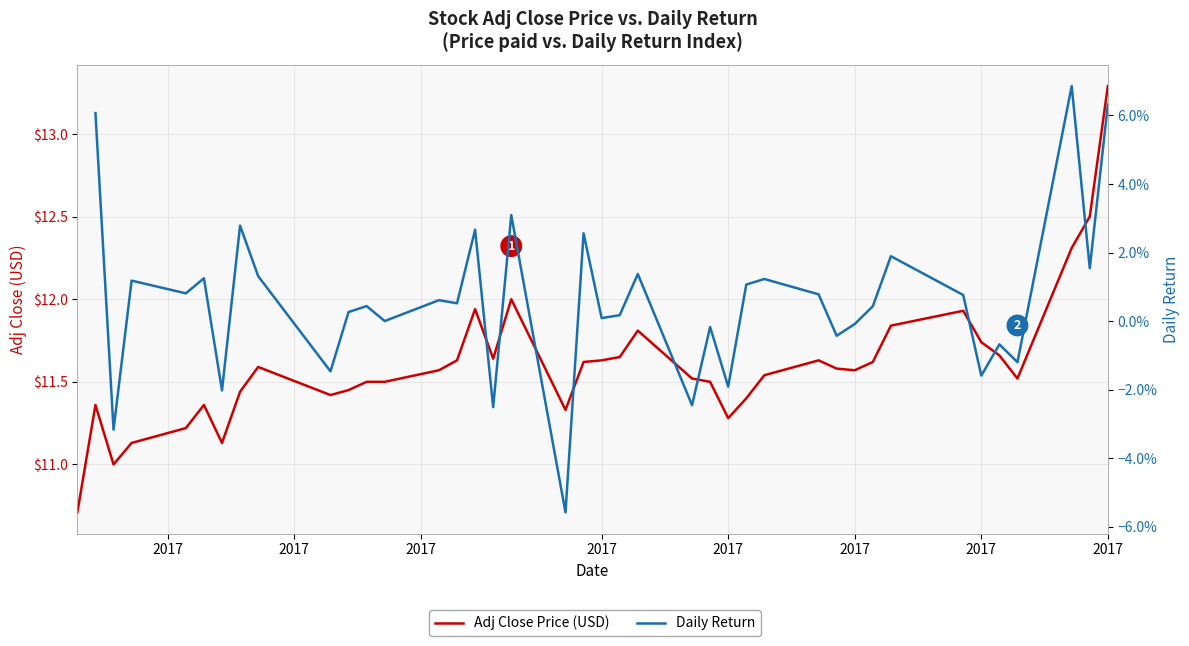

At which label does Daily Return reach its minimum?

2017